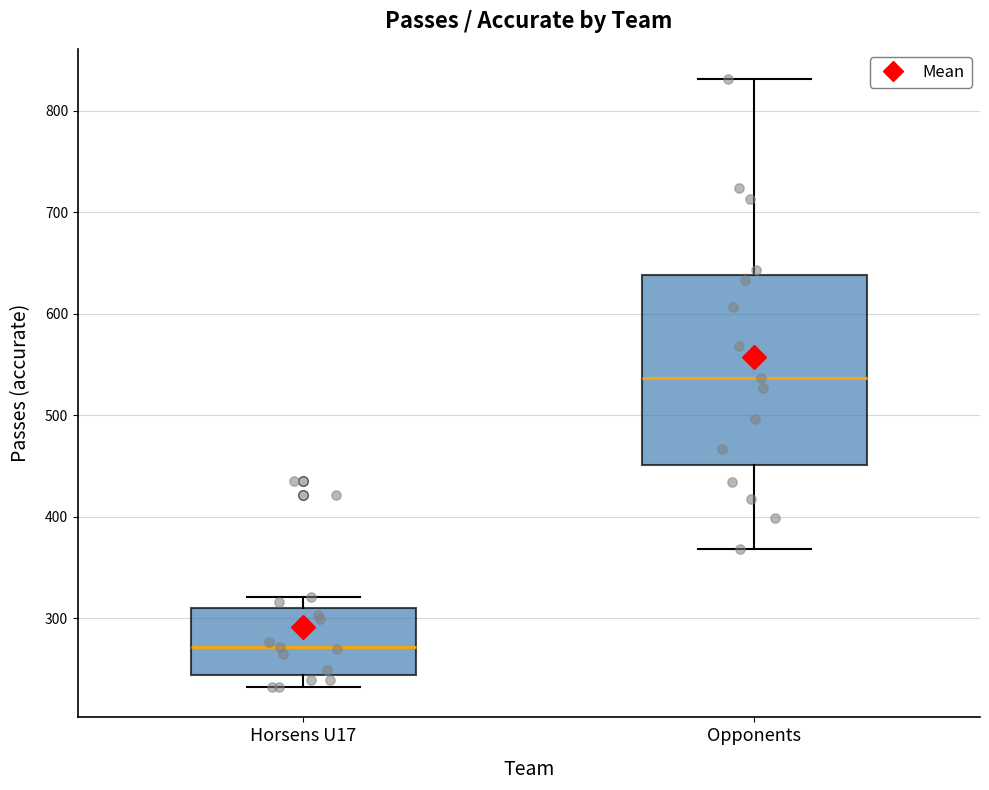

Which box is the tallest, from its lower edge to its upper edge?

Opponents